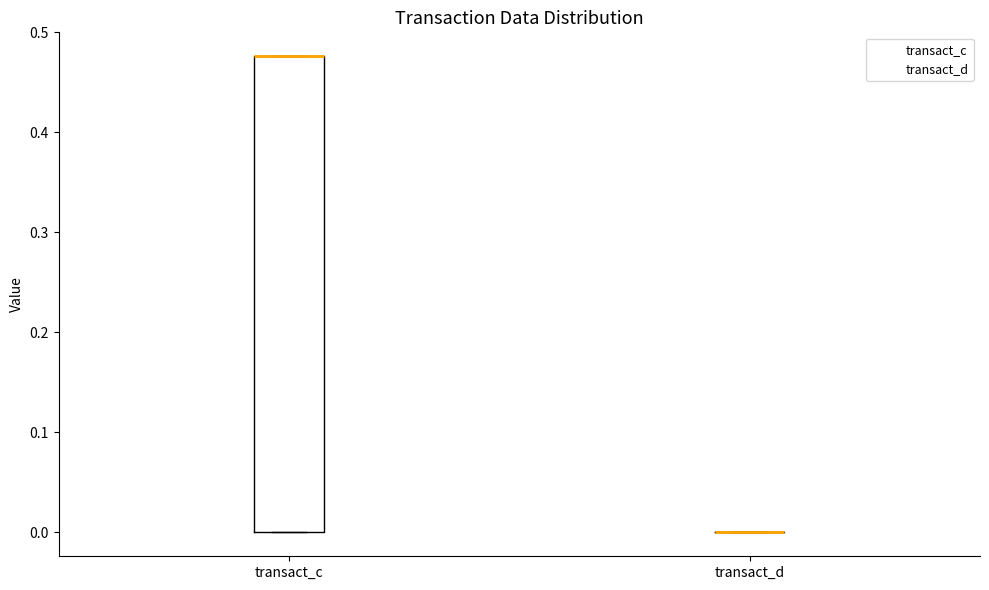

Reading left to right, transcribe this box plot: for each box, give where its median line is, the range the box spans, and where its two whiskers end, as read against the y-axis. The values are not printed on the chart, so give them approximately, as read against the axis.

transact_c: median 0.48 (drawn on the box's upper edge), box 0.00 to 0.48, whiskers 0.00 to 0.48
transact_d: box collapsed to a line at 0.00, whiskers 0.00 to 0.00